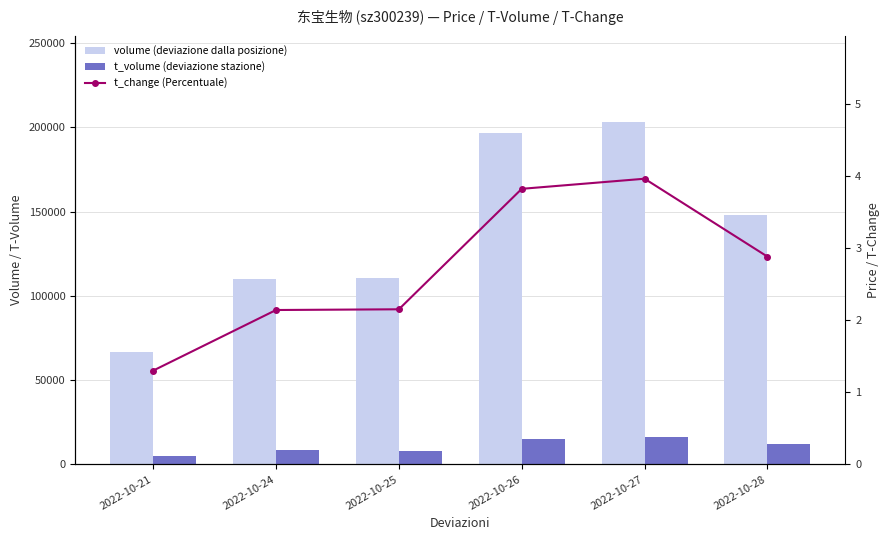

At which label is t_volume closest to 10779?

2022-10-28